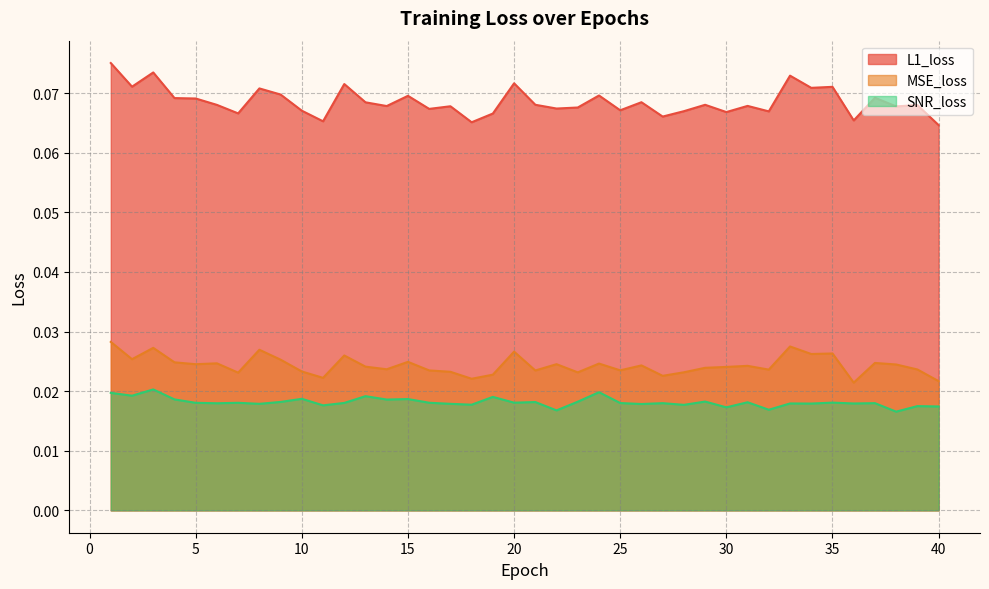

At which label is L1_loss closest to 0?

40